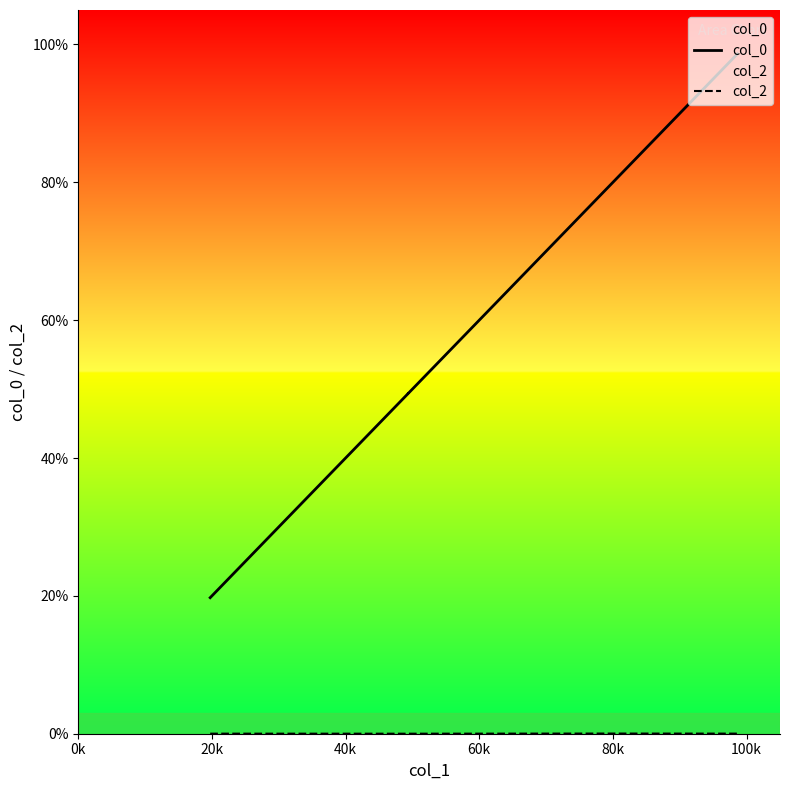

What is the highest value of the col_0 series?

98.6